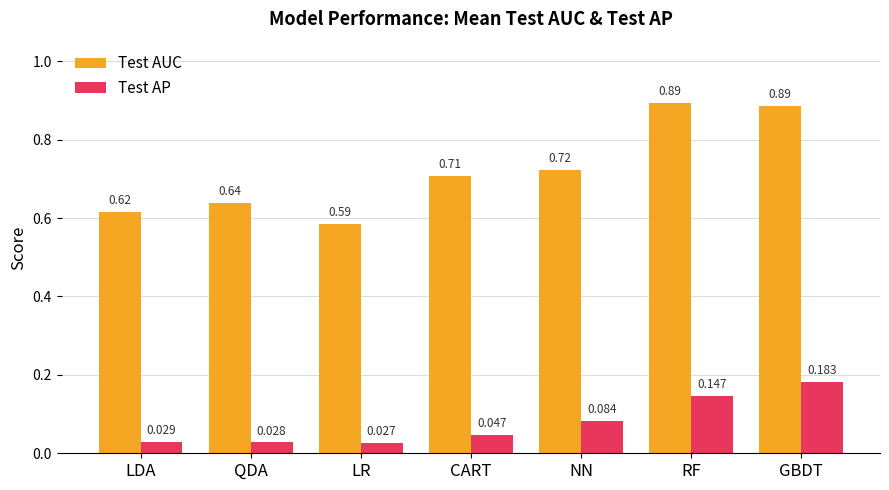

At which label is Test AP closest to 0?

LR